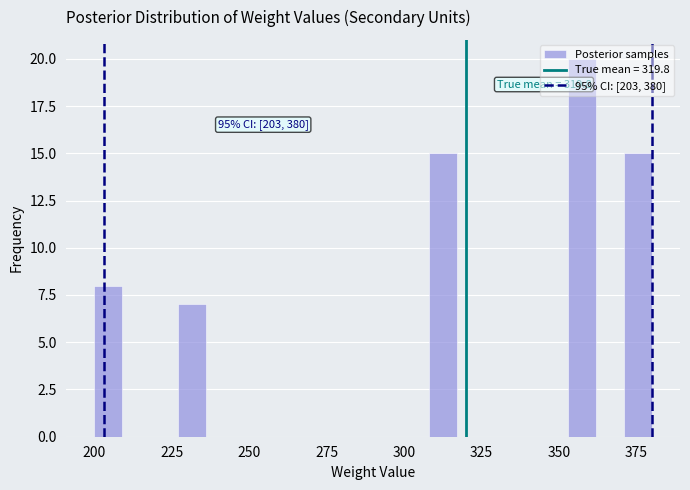

Around what value on the x-axis is the tallest bar? Give the approximate position of its centre, as read against the axis.

360